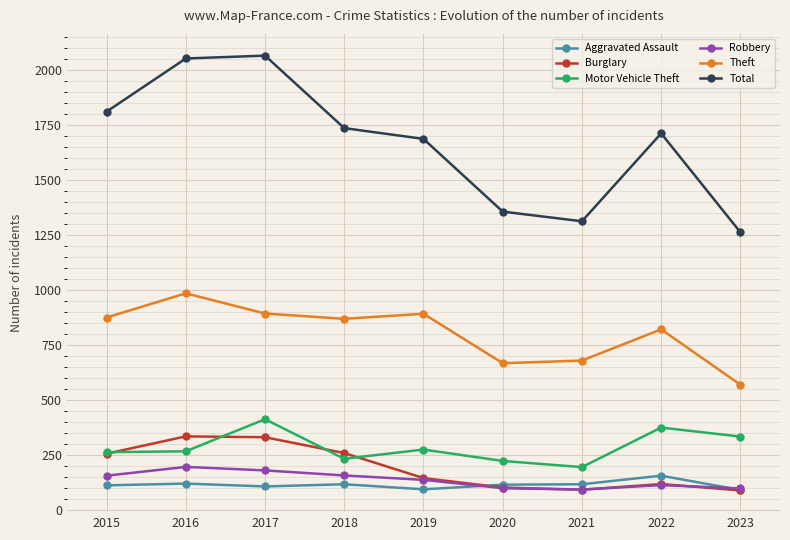

Which series has the widest spread of values?

Total